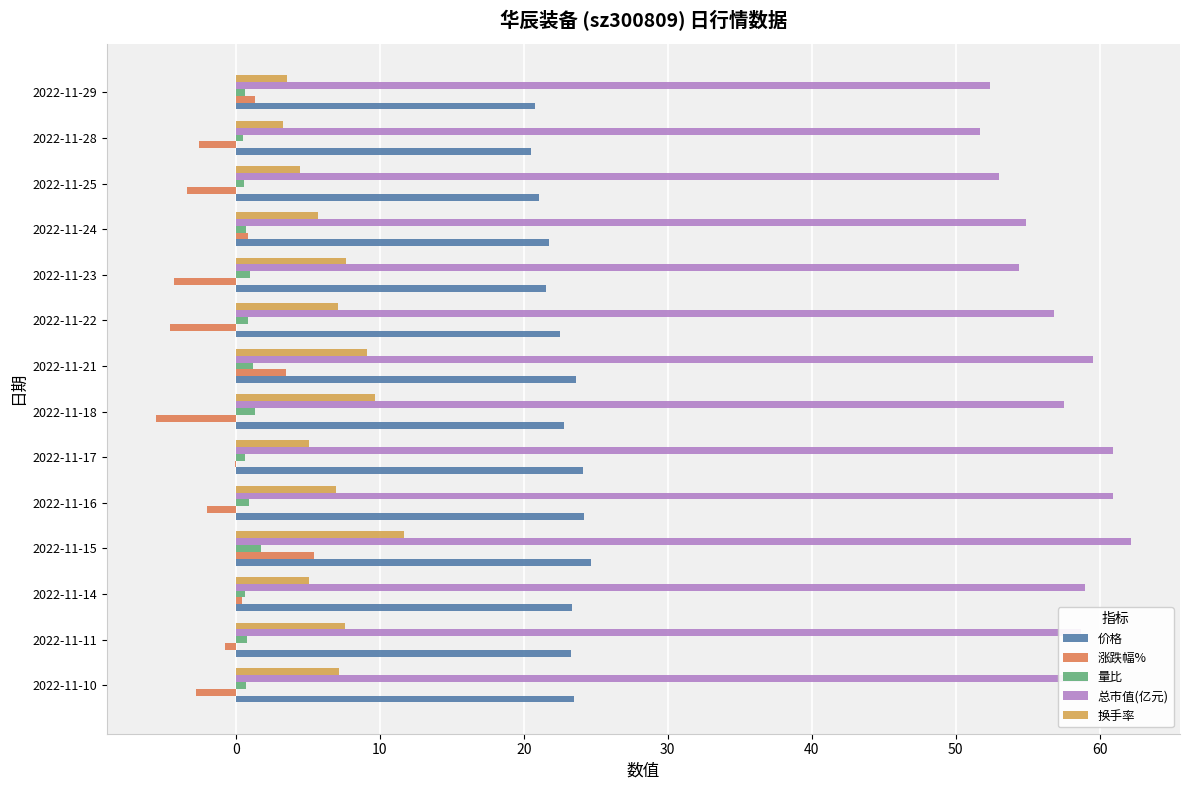

Between 2022-11-17 and 2022-11-25, which series saw the biggest shift?

总市值(亿元)